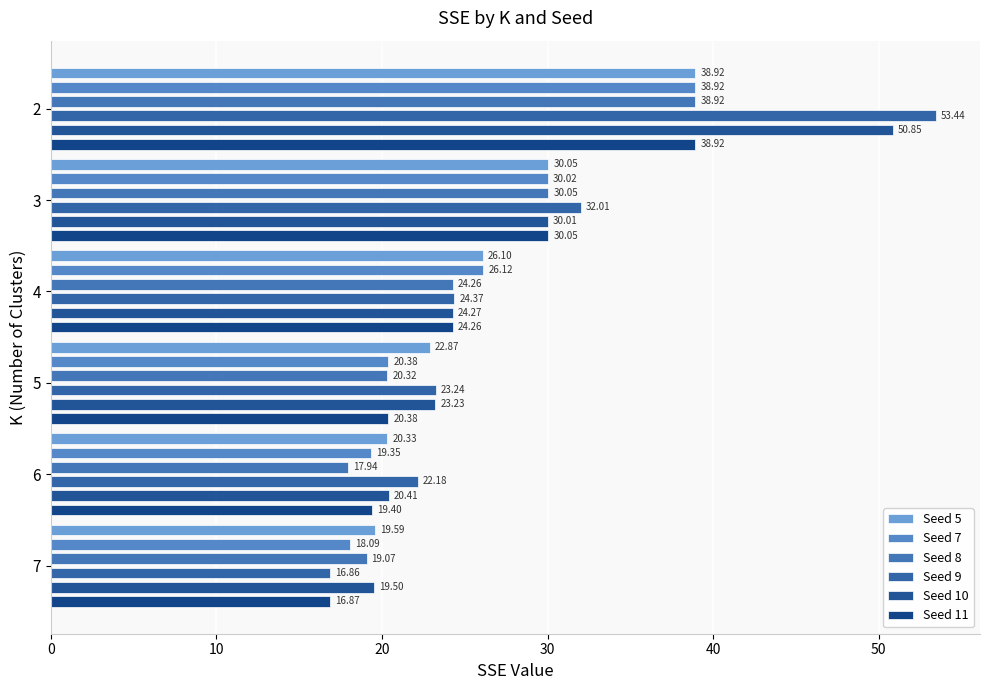

What is the average value of the Seed 9 series?

28.7